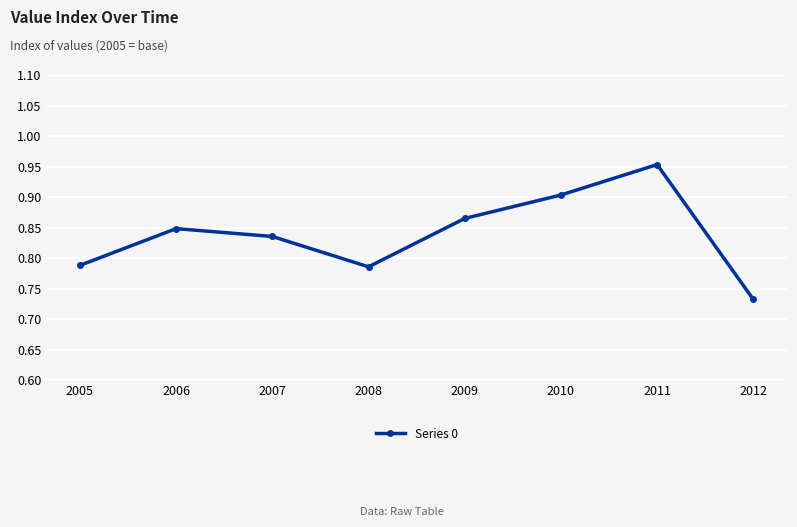

Which category has the highest value across all series?

2011